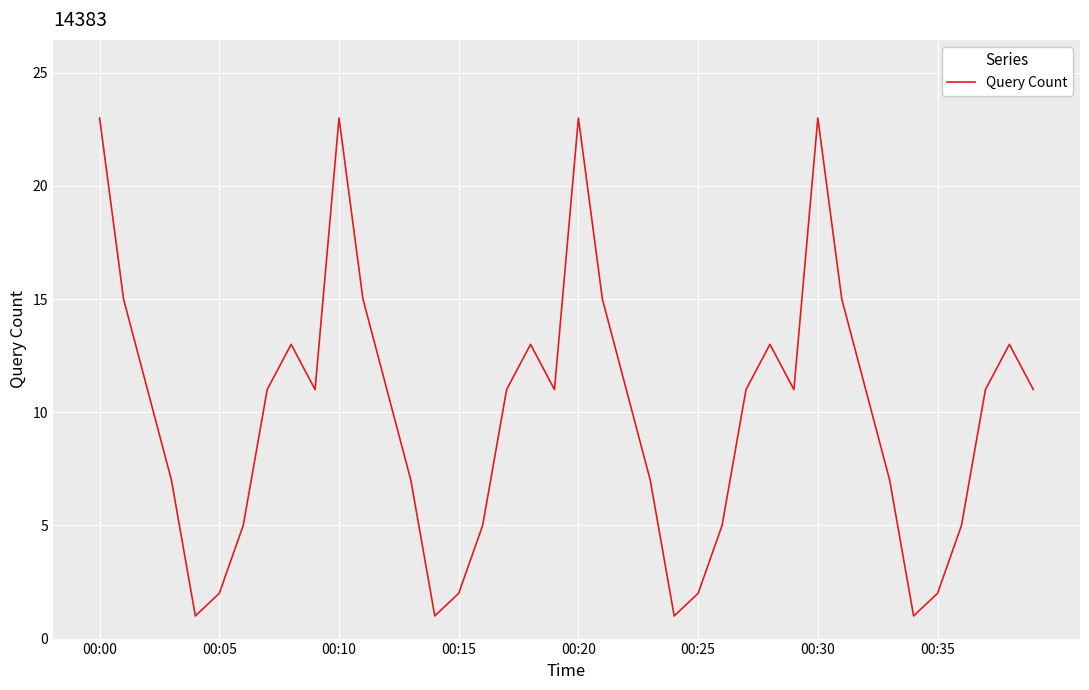

What is the difference between the maximum and minimum values?

22